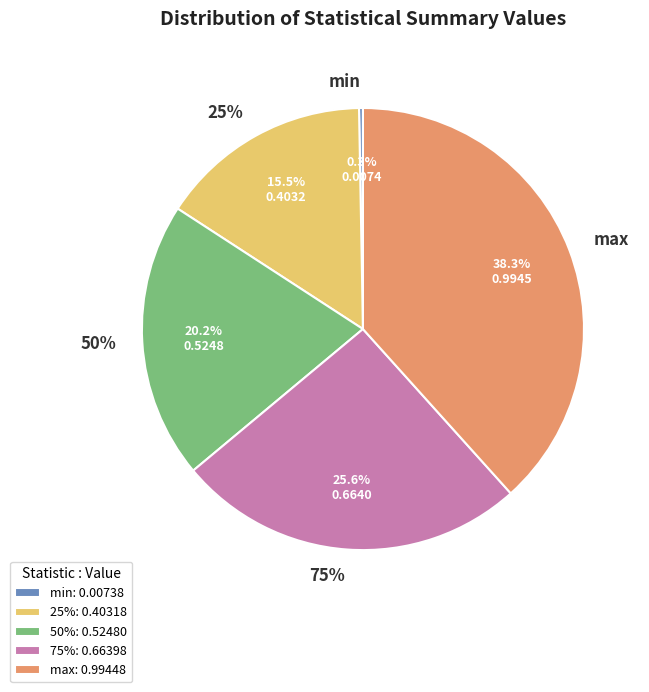

Is it true that mean is 1% of the pie?

False